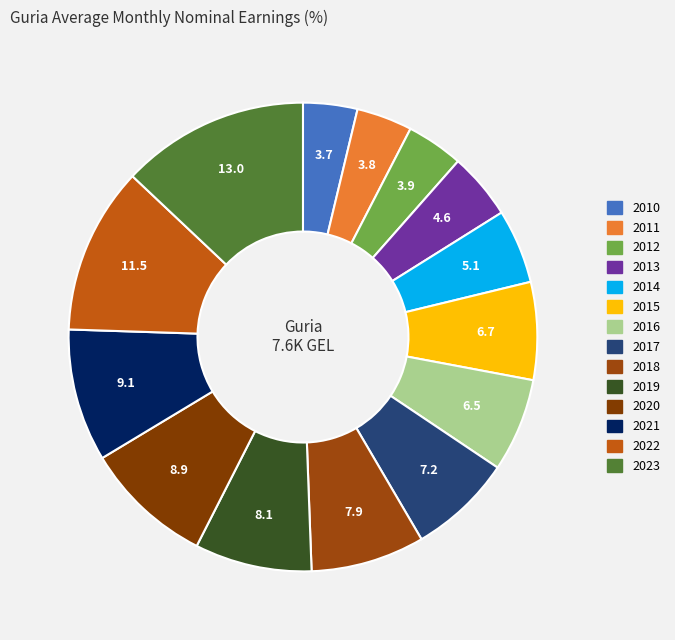

Which category has the biggest portion of the pie?

2023